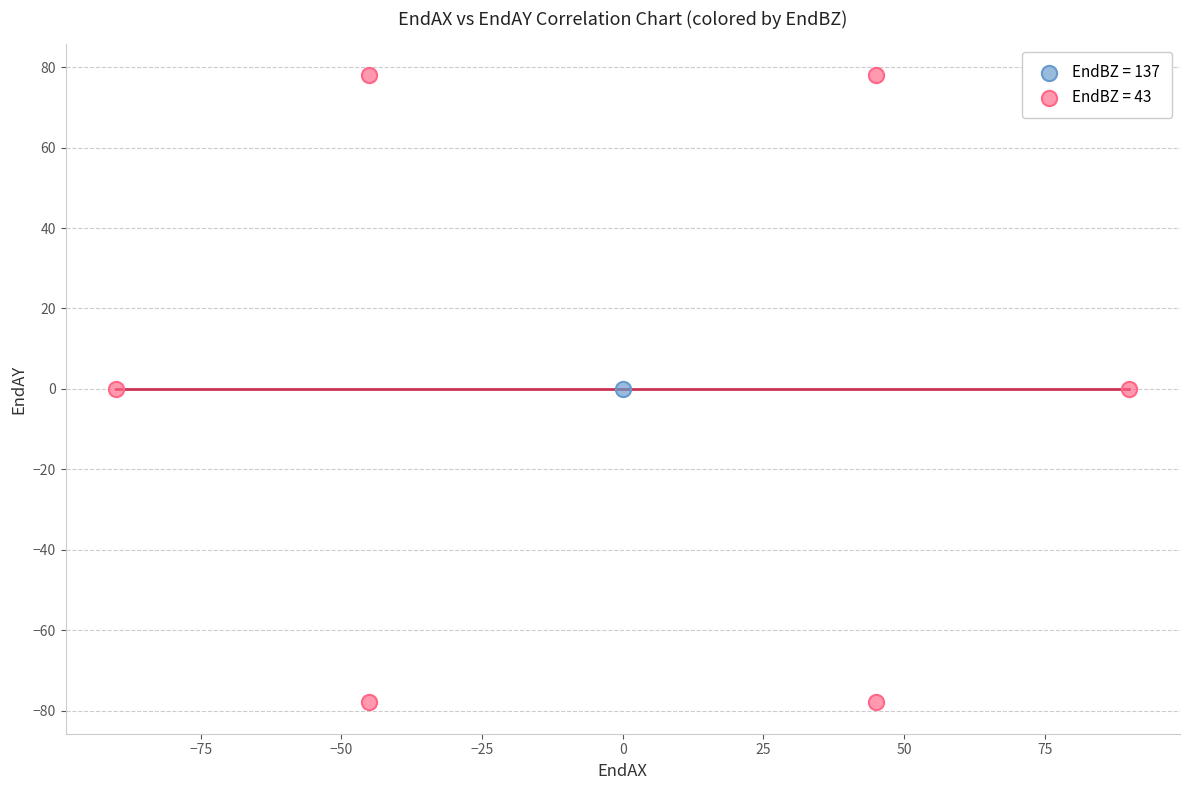

What are all the series names shown in the legend?

EndBZ = 137, EndBZ = 43